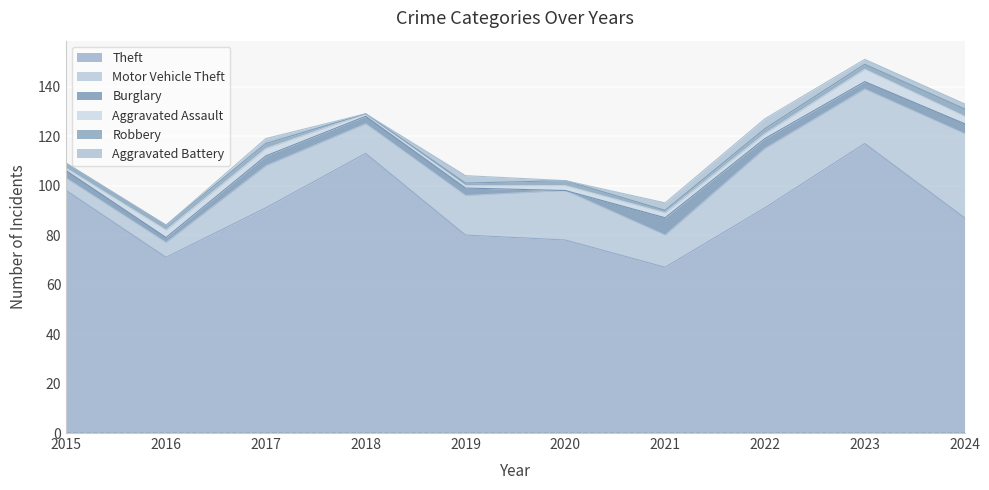

What is the highest value of the Theft series?

117